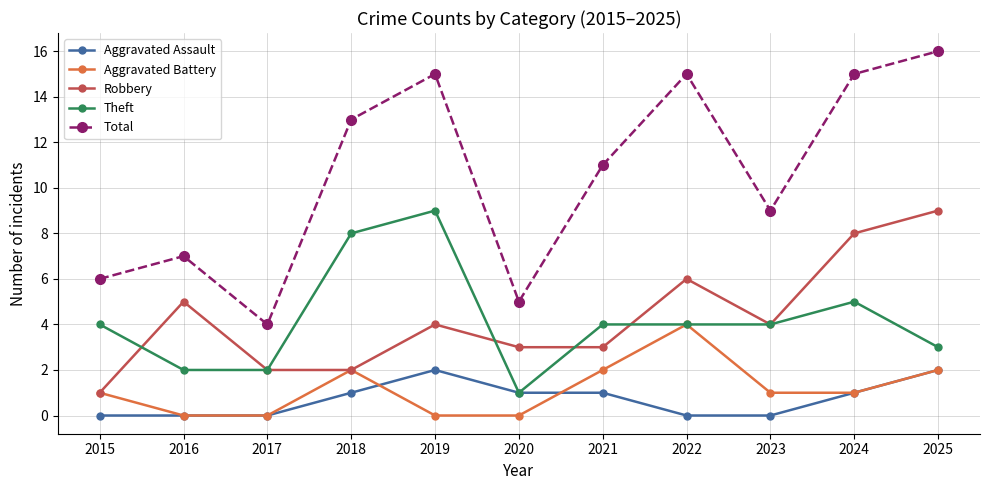

What is the greatest value displayed?

16